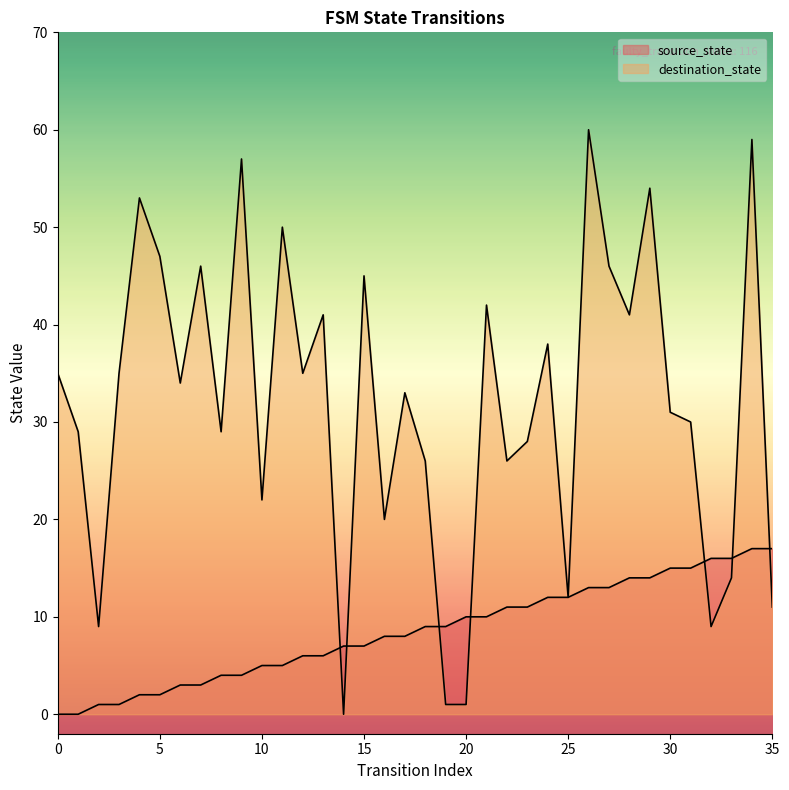

Reading left to right, transcribe all the data shown in this chart.

source_state: 0	0	1	1	2	2	3	3	4	4	5	5	6	6	7	7	8	8	9	9	10	10	11	11	12	12	13	13	14	14	15	15	16	16	17	17
destination_state: 35	29	9	35	53	47	34	46	29	57	22	50	35	41	0	45	20	33	26	1	1	42	26	28	38	12	60	46	41	54	31	30	9	14	59	11